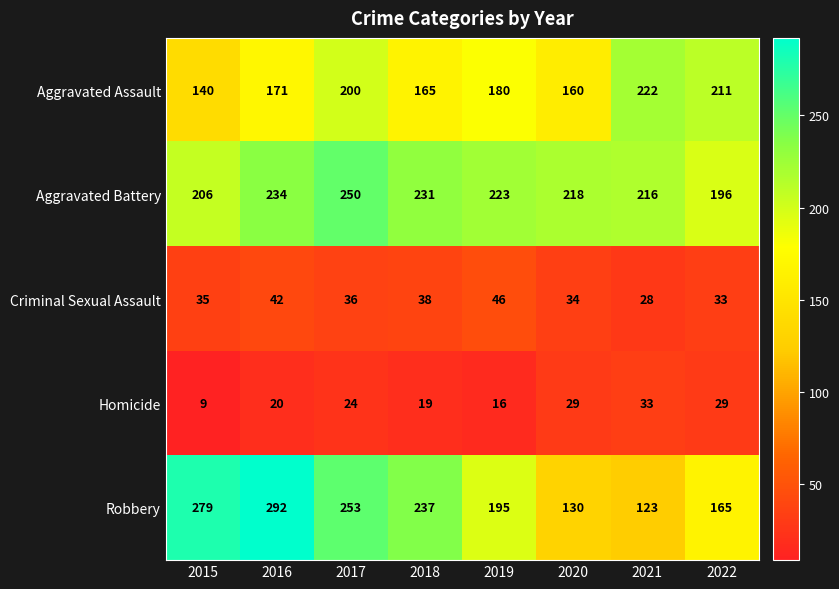

Count the number of categories in the chart.

8